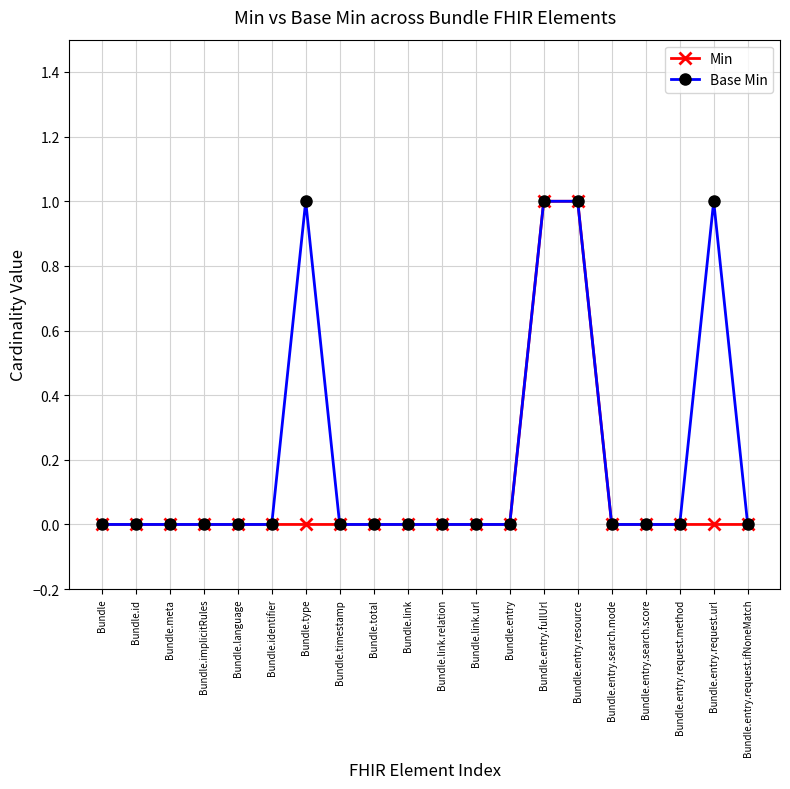

List the series in order of their overall mean, highest first.

Base Min, Min